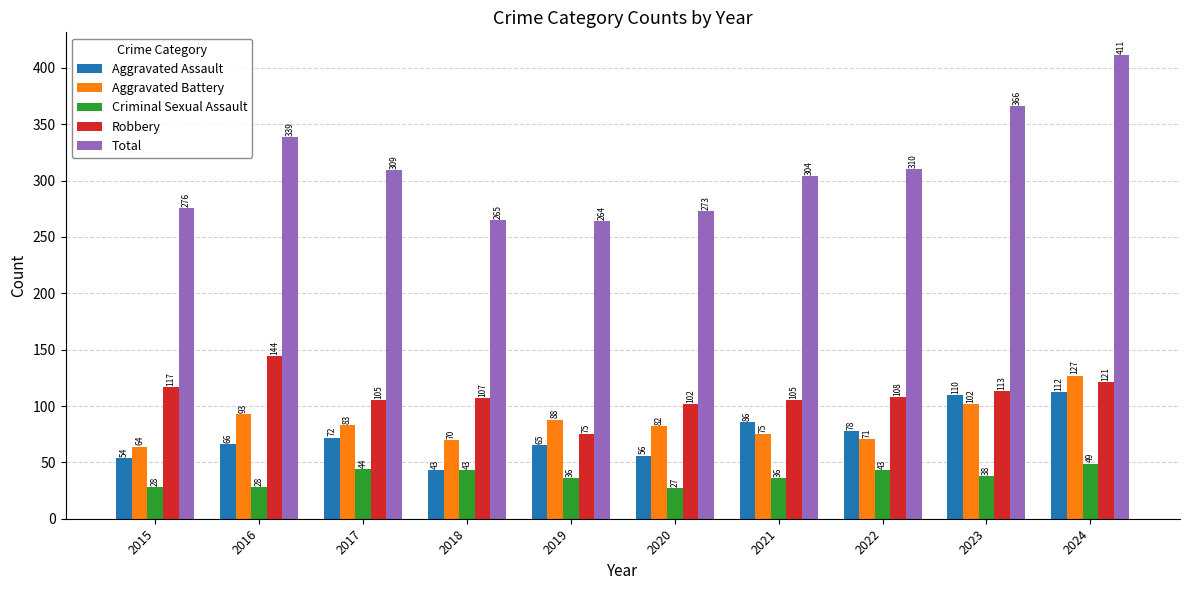

Count the number of categories in the chart.

10